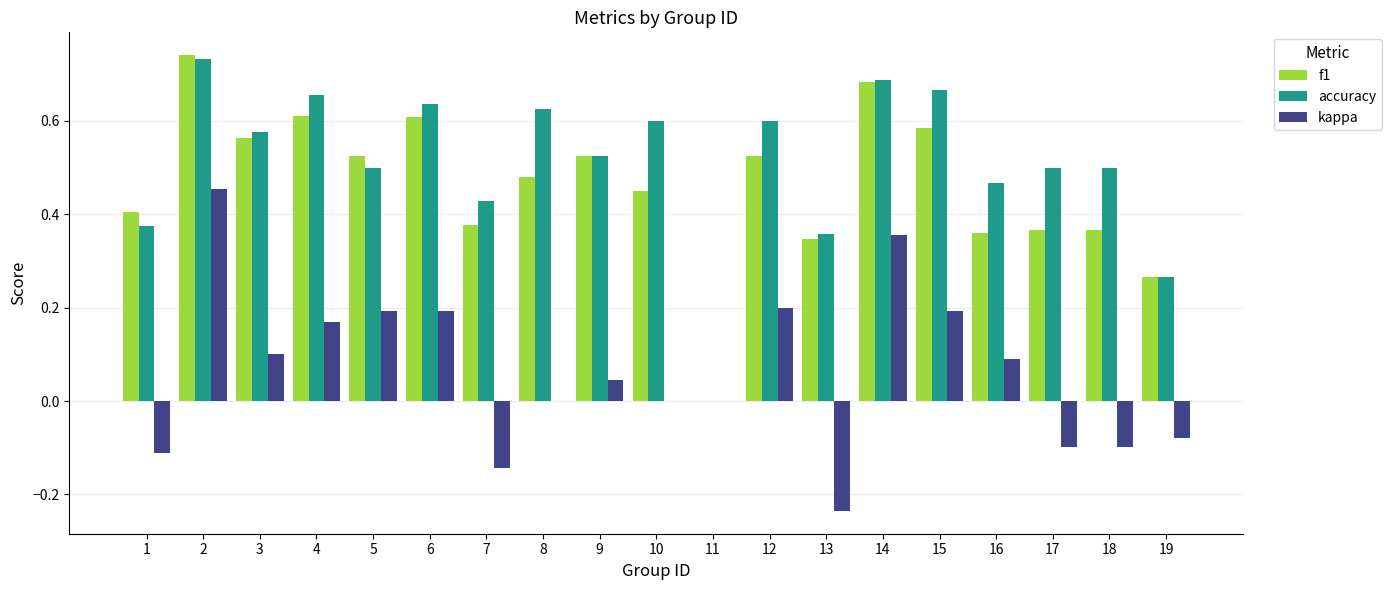

The f1 series shows 0.5 at 8. True or false?

True